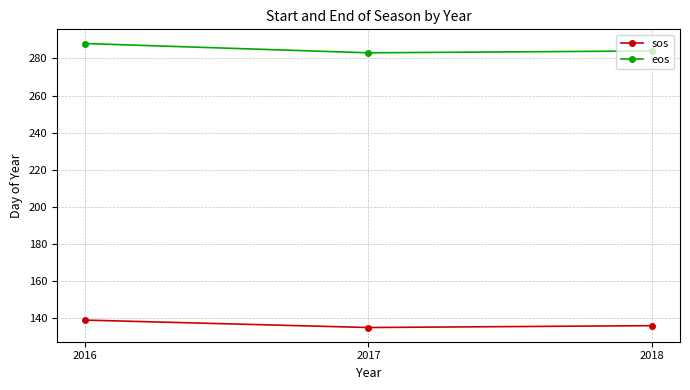

Is it true that eos equals 283 at 2017?

True